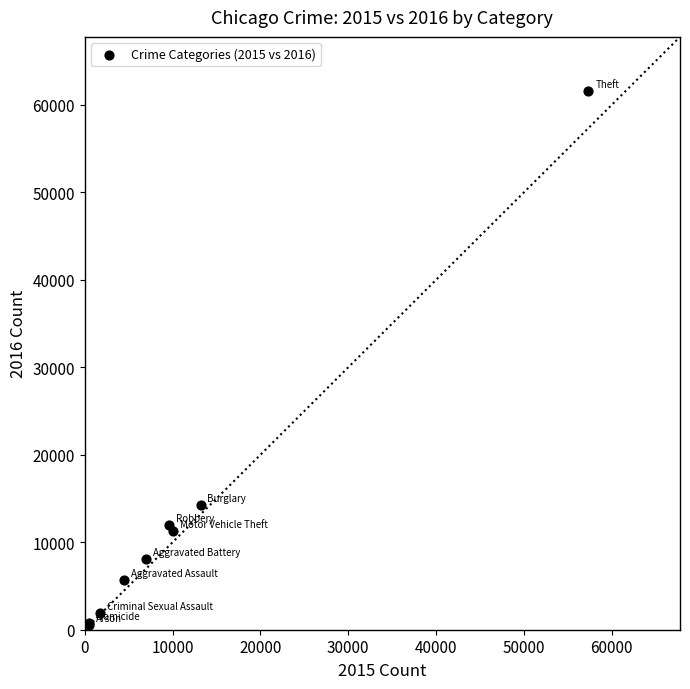

What Y value in the scatter plot is closest to 31070?

14289